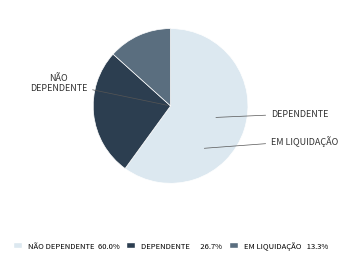

Is there a majority slice in this chart?

Yes